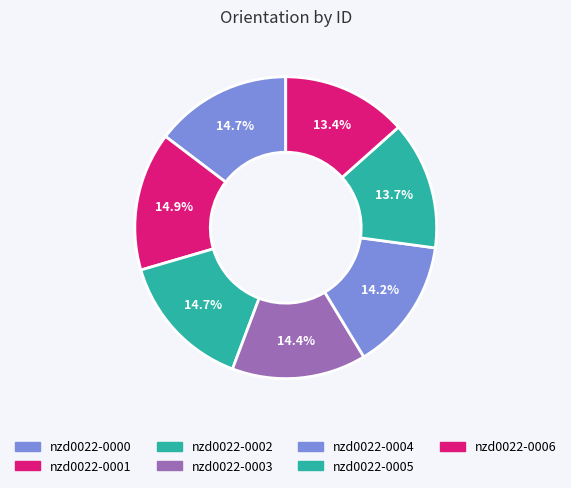

True or false: nzd0022-0006 accounts for 1% of the total.

False